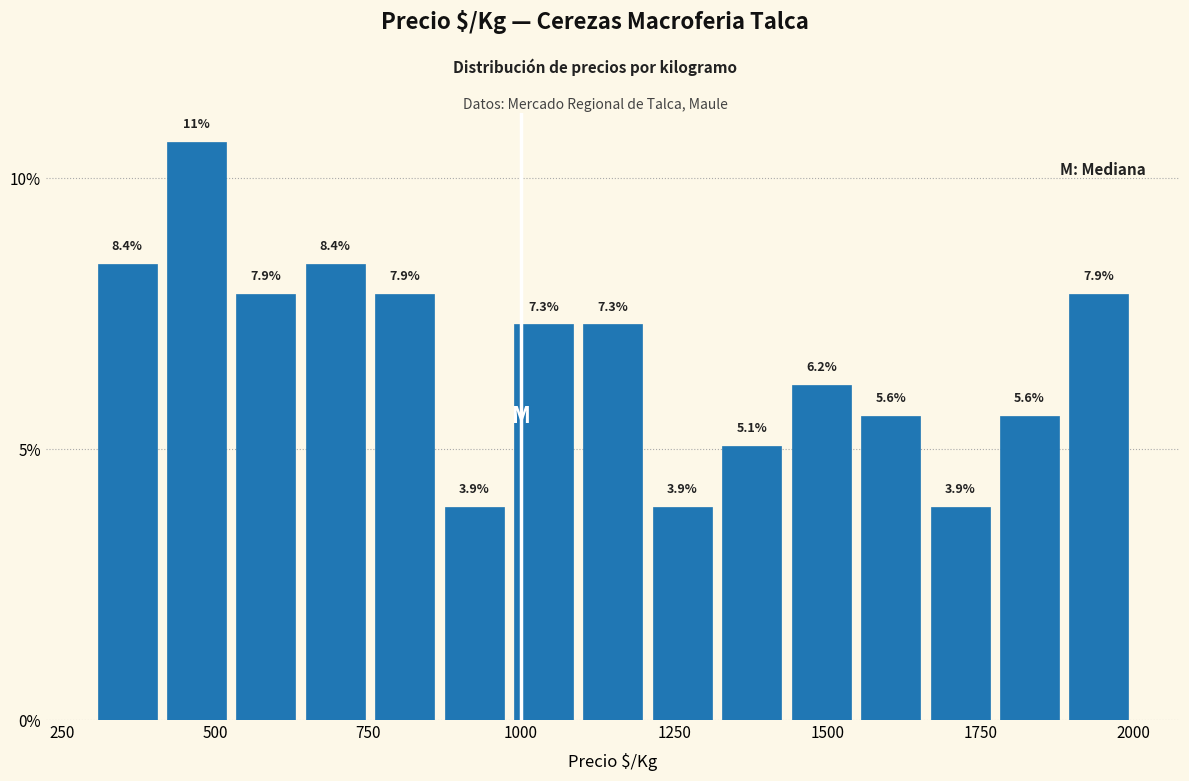

Read against the x-axis, roughly where is the centre of the tallest bar?

450